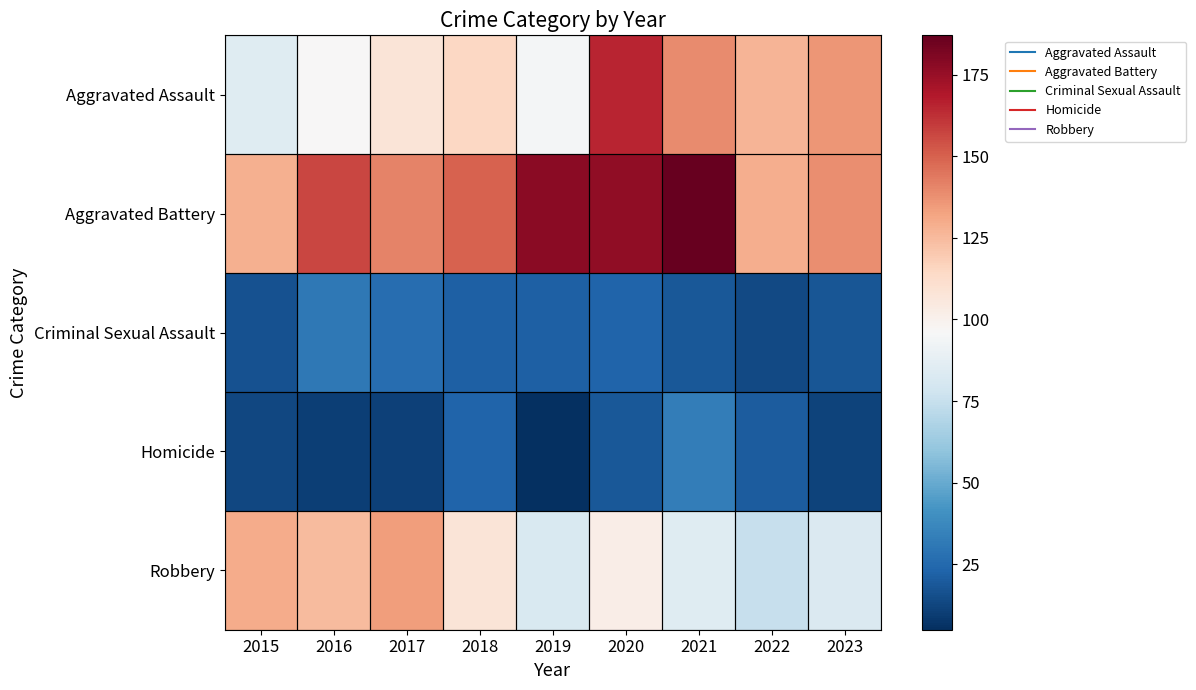

Reading left to right, list all the values displayed in this chart.

Aggravated Assault: 2015=85	2016=96	2017=108	2018=115	2019=94	2020=165	2021=139	2022=127	2023=136
Aggravated Battery: 2015=128	2016=157	2017=141	2018=150	2019=178	2020=177	2021=187	2022=129	2023=138
Criminal Sexual Assault: 2015=17	2016=31	2017=27	2018=22	2019=22	2020=23	2021=19	2022=14	2023=18
Homicide: 2015=13	2016=10	2017=11	2018=23	2019=5	2020=19	2021=33	2022=20	2023=12
Robbery: 2015=130	2016=125	2017=134	2018=108	2019=82	2020=102	2021=85	2022=75	2023=83